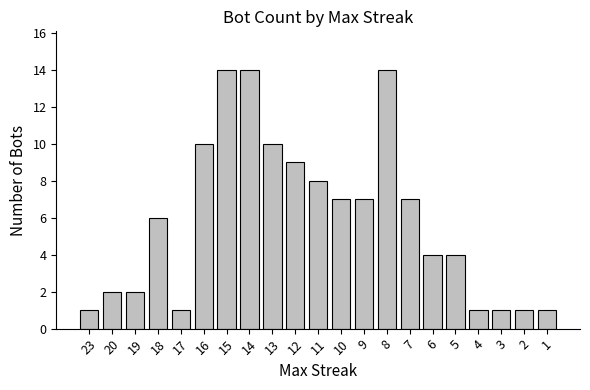

What is the change in value from 11 to 6?

-4